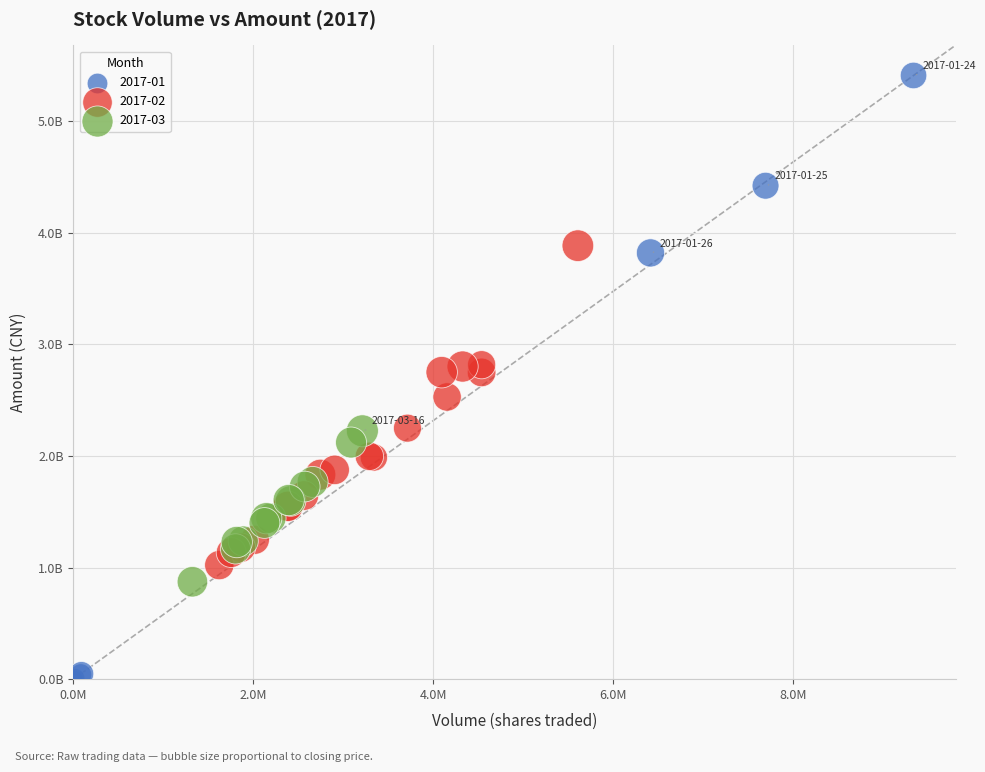

Which series contains the highest Y value?

2017-01